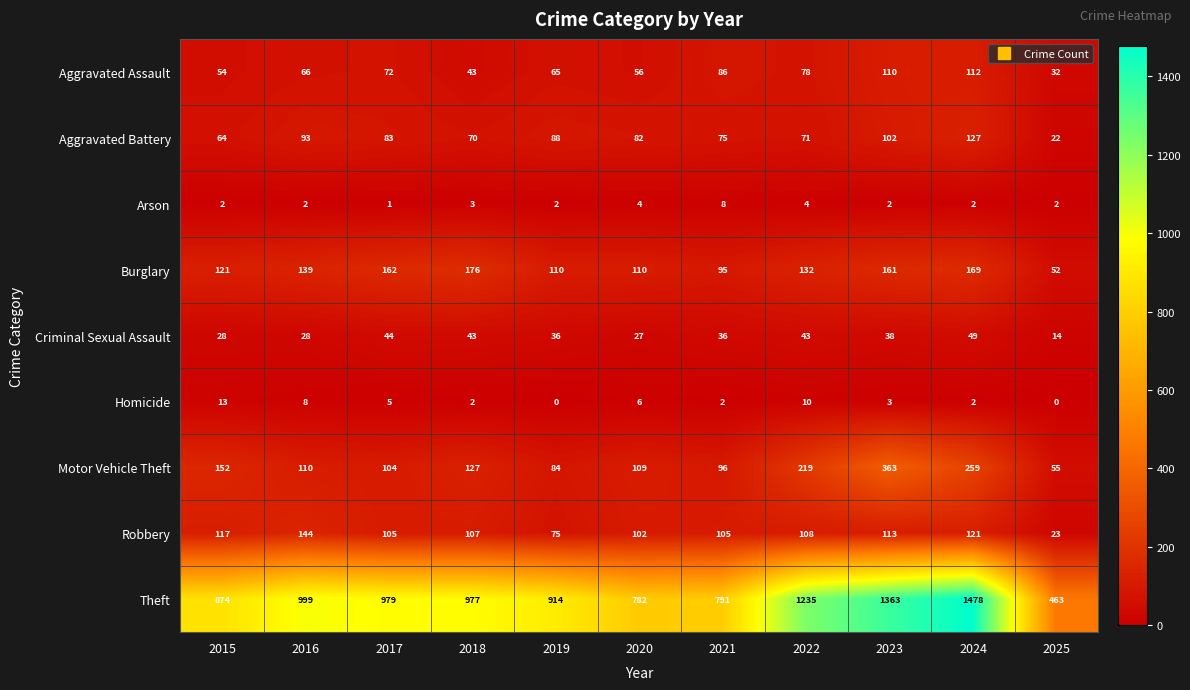

What is the difference between the highest and lowest values at 2015?

872